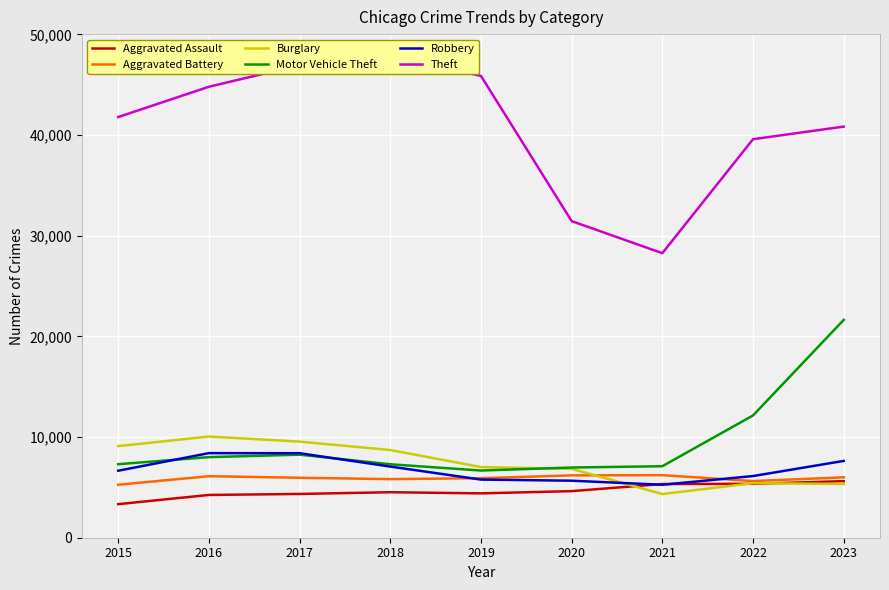

Which series has the largest range (max minus min)?

Theft